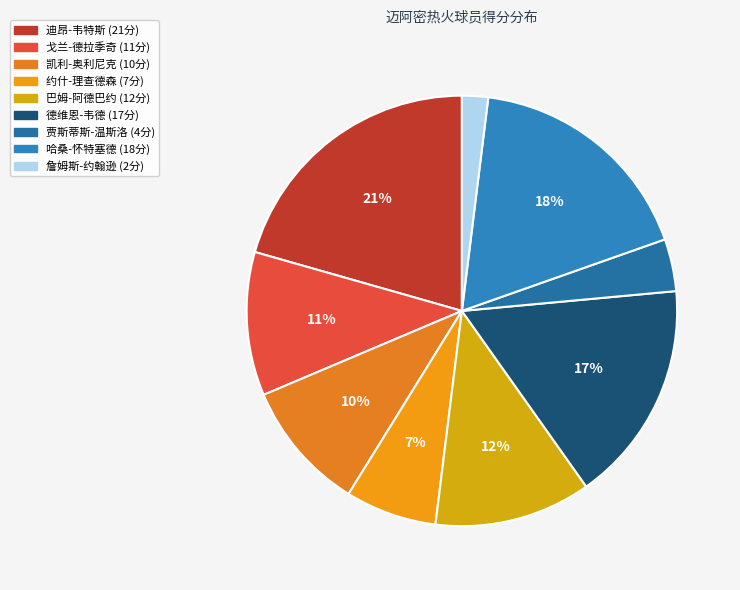

How many slices are in this pie chart?

9